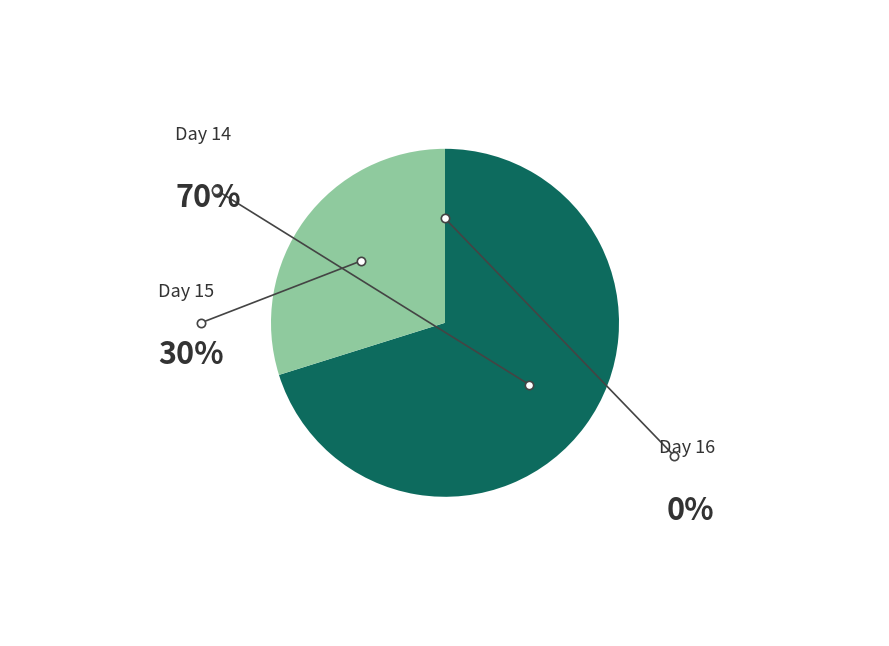

Is there a majority slice in this chart?

Yes